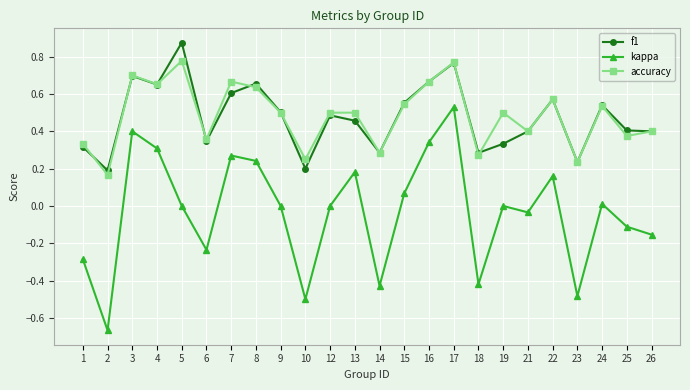

True or false: f1 and kappa cross at least once.

False